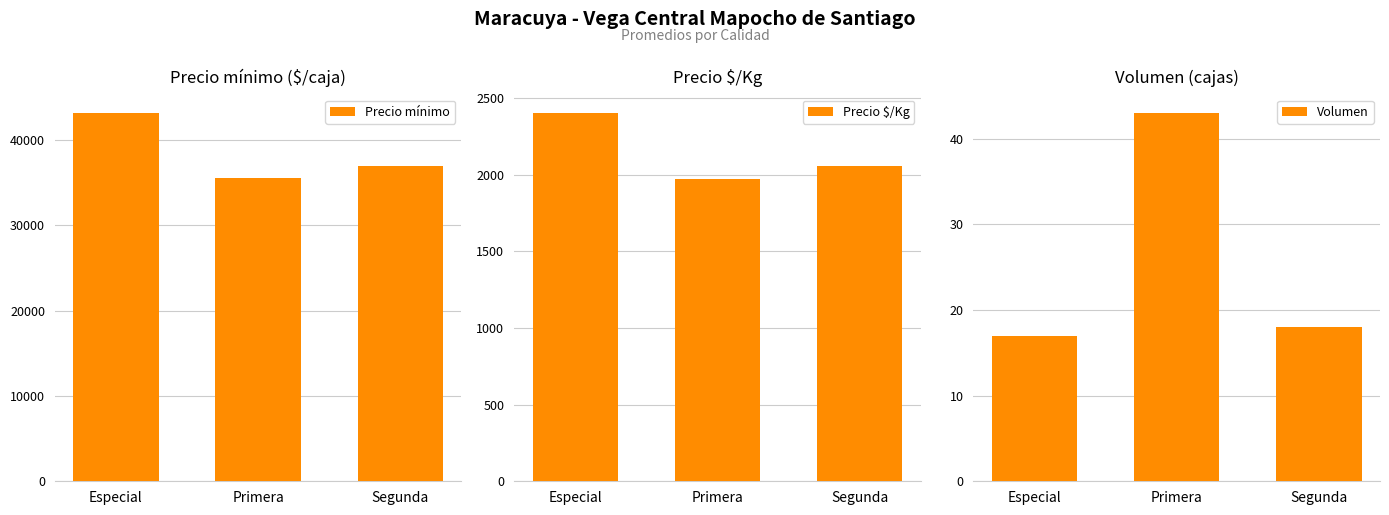

Rank the categories by Volumen value from lowest to highest.

Especial, Segunda, Primera